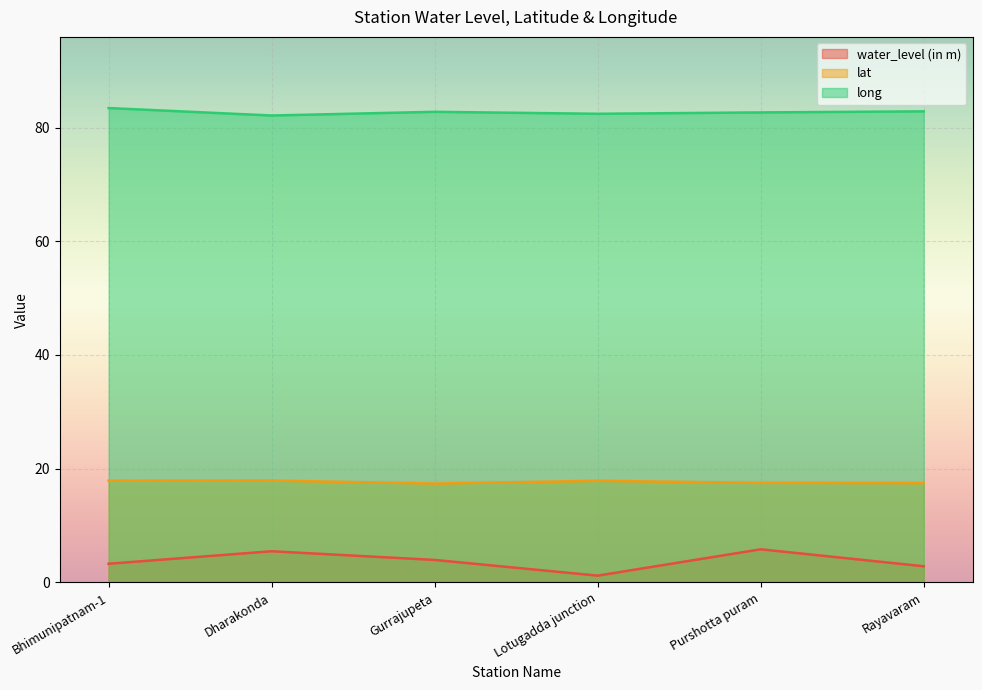

Is it true that water_level (in m) equals 5.5 at Dharakonda?

True